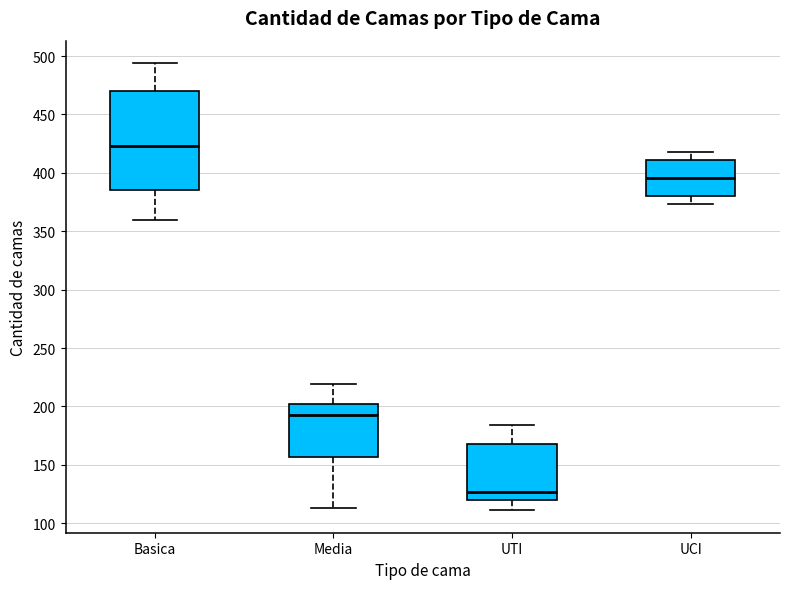

Where does the upper whisker of the box for UTI end on the y-axis? The values are not printed on the chart, so give them approximately, as read against the axis.

185